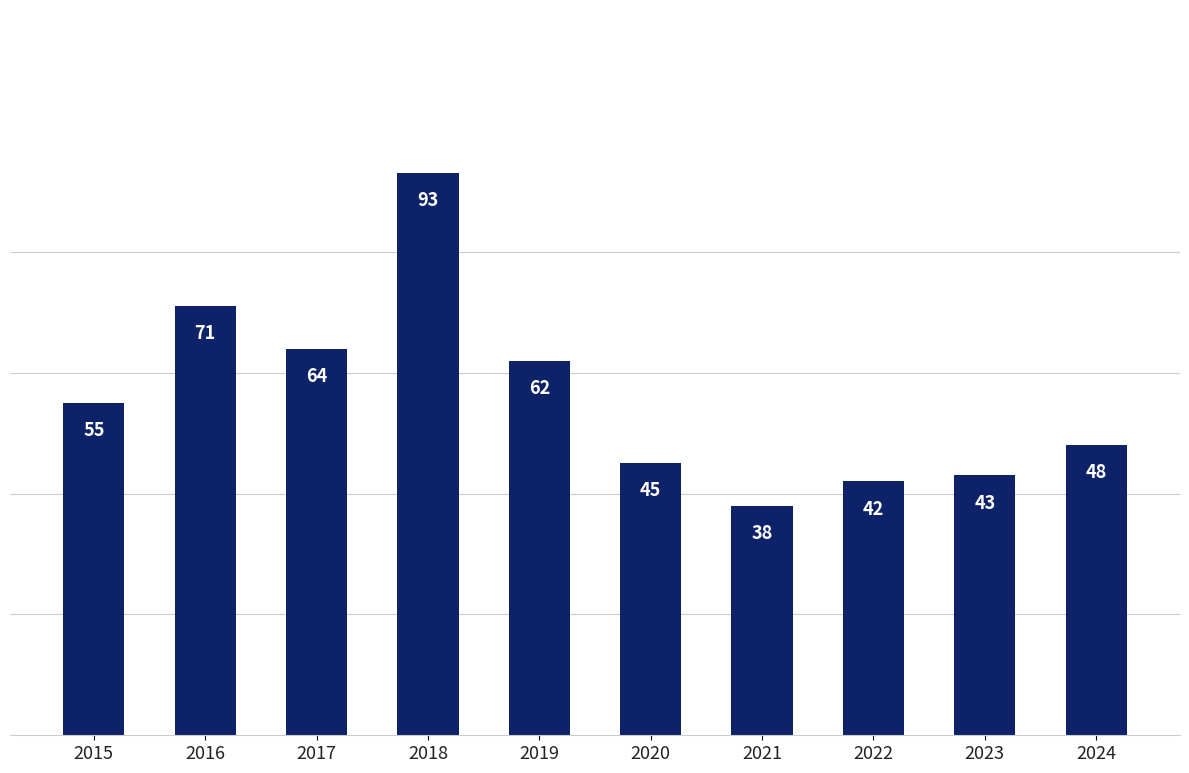

Are the bars grouped side by side (vs. stacked)?

No